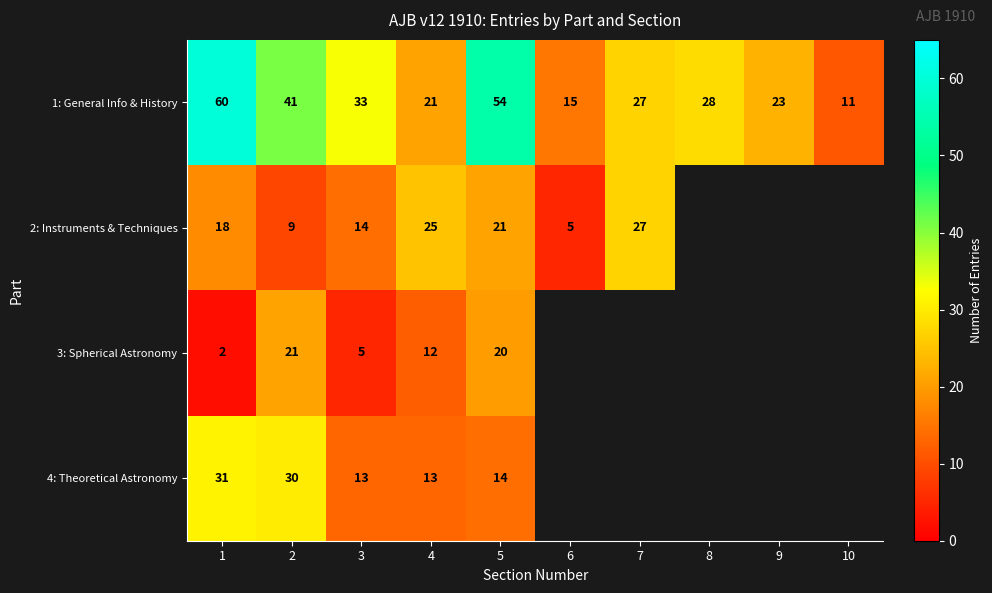

At 4, list the series in order from largest to smallest.

2: Instruments & Techniques, 1: General Info & History, 4: Theoretical Astronomy, 3: Spherical Astronomy